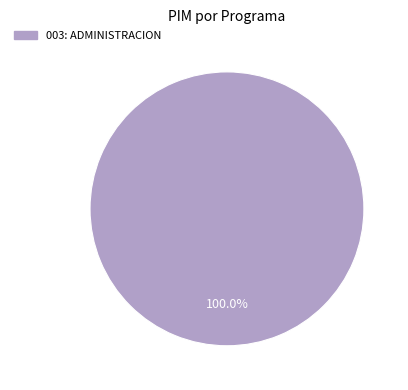

Is 003: ADMINISTRACION the majority of the pie?

Yes